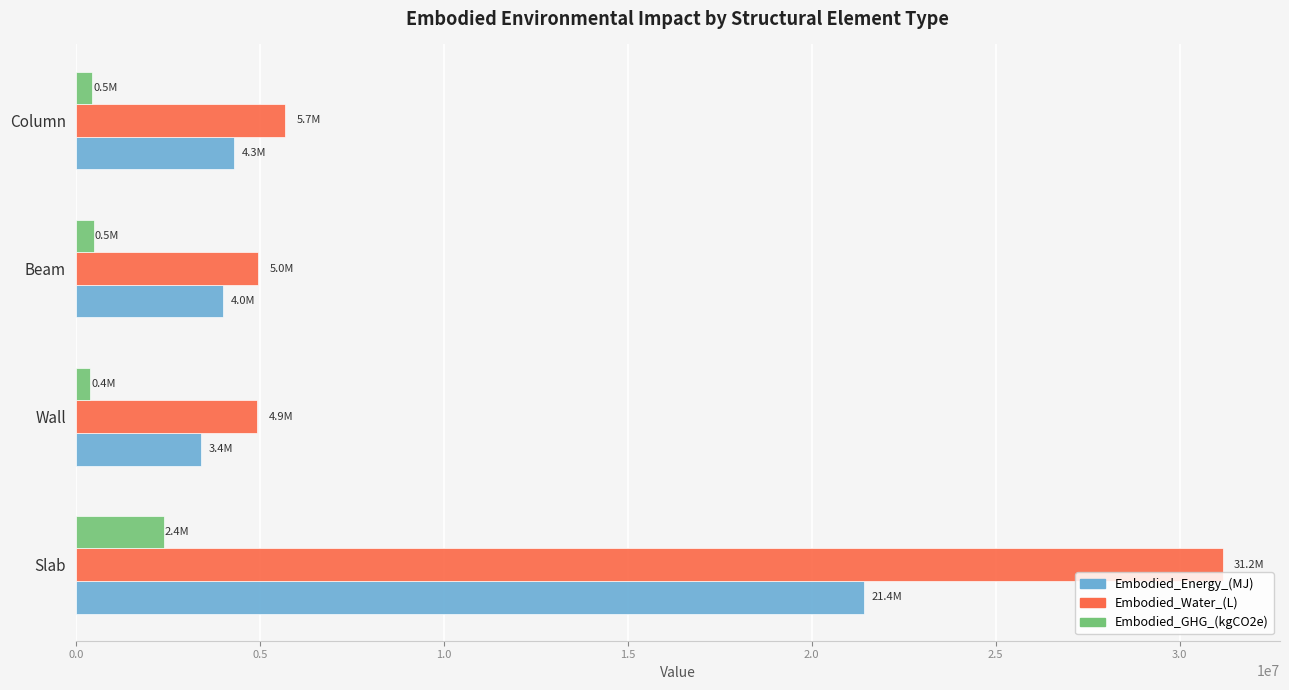

Which series has the largest total across all categories?

Embodied_Water_(L)